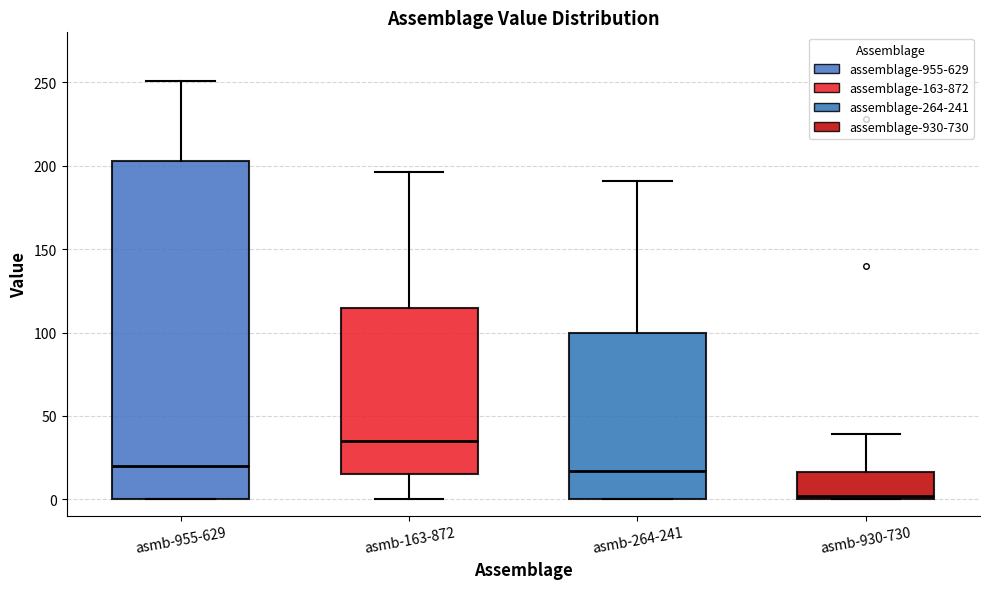

Where does the median line of the box for asmb-955-629 sit on the y-axis? The values are not printed on the chart, so give them approximately, as read against the axis.

20